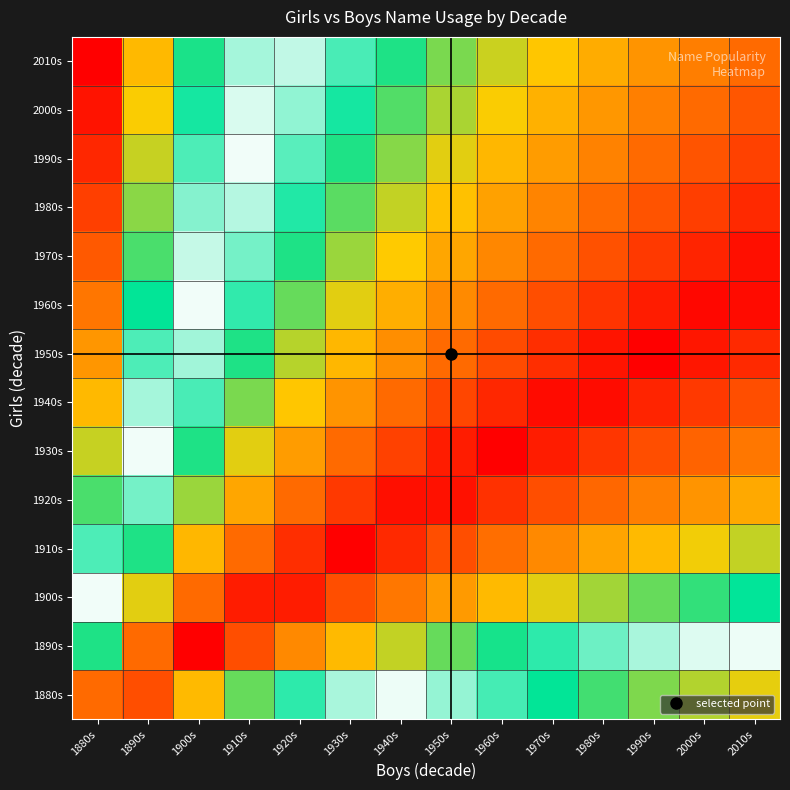

What is the total value across all series at 1930s?

10.6